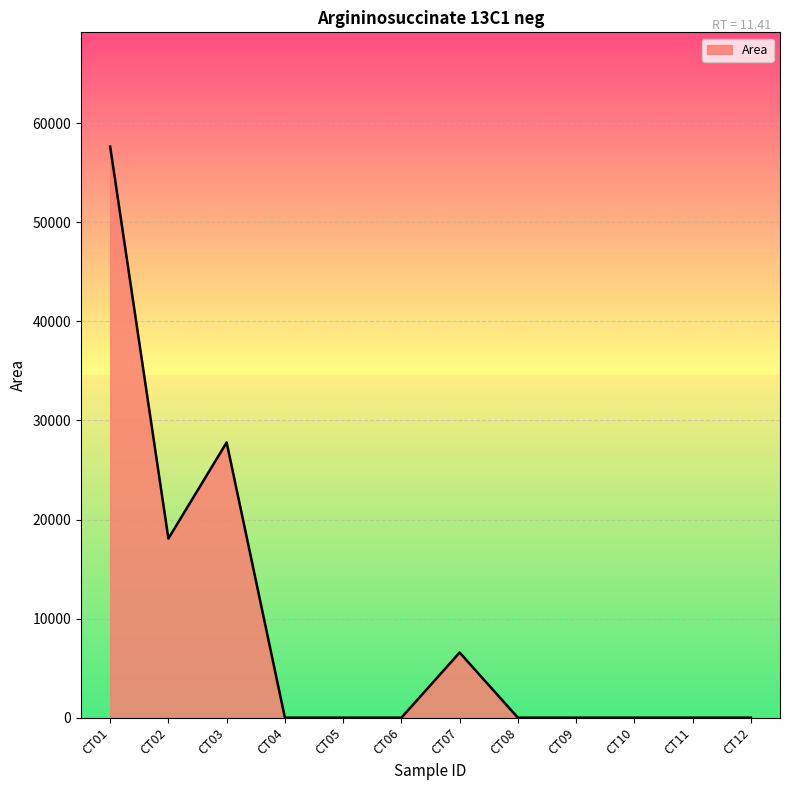

At which category does the chart reach its peak across all series?

CT01